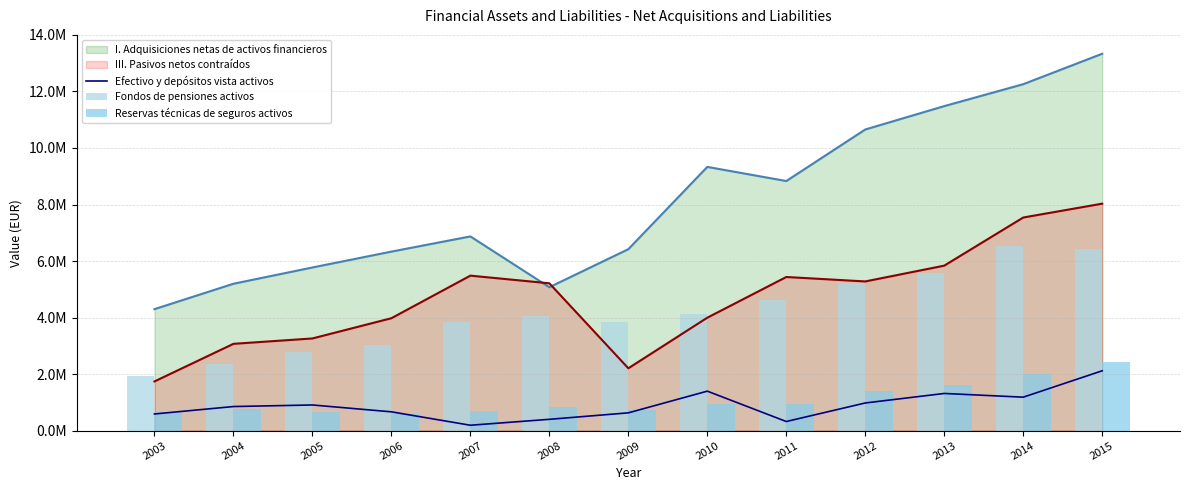

List the labels in order of Efectivo y depósitos vista activos value, smallest first.

2007, 2011, 2008, 2003, 2009, 2006, 2004, 2005, 2012, 2014, 2013, 2010, 2015